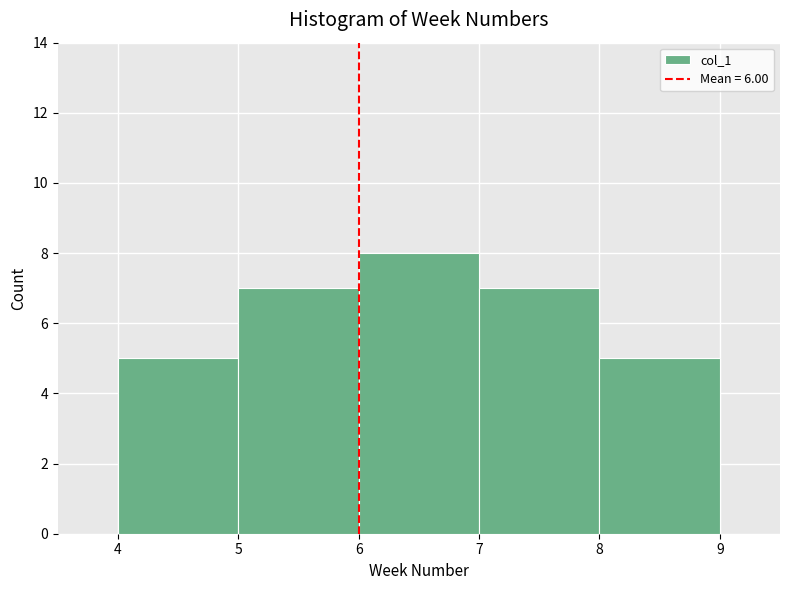

Over which range of the x-axis is the bar tallest?

6 to 7